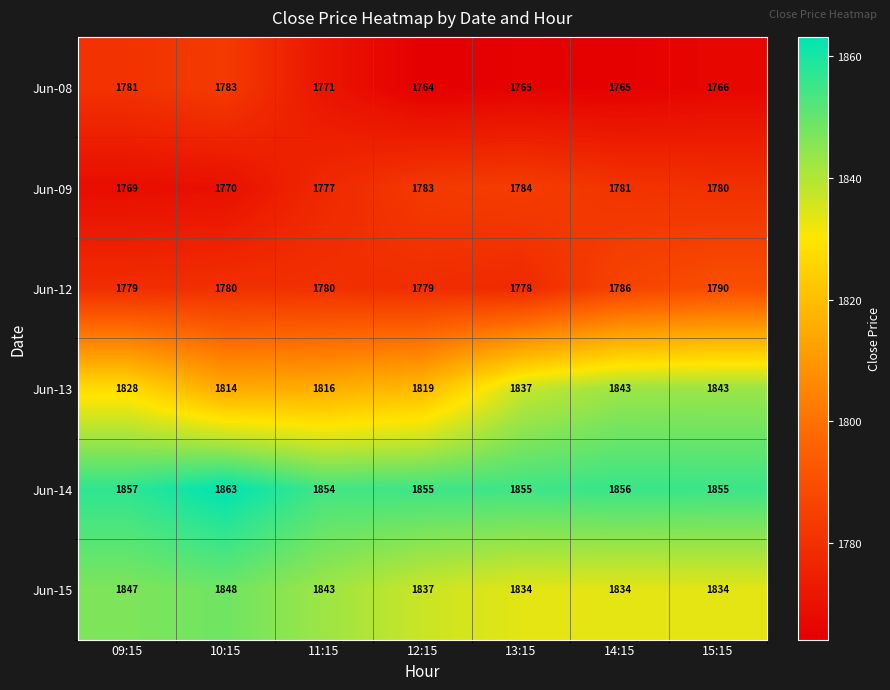

Which category has the highest value in the Jun-08 series?

10:15